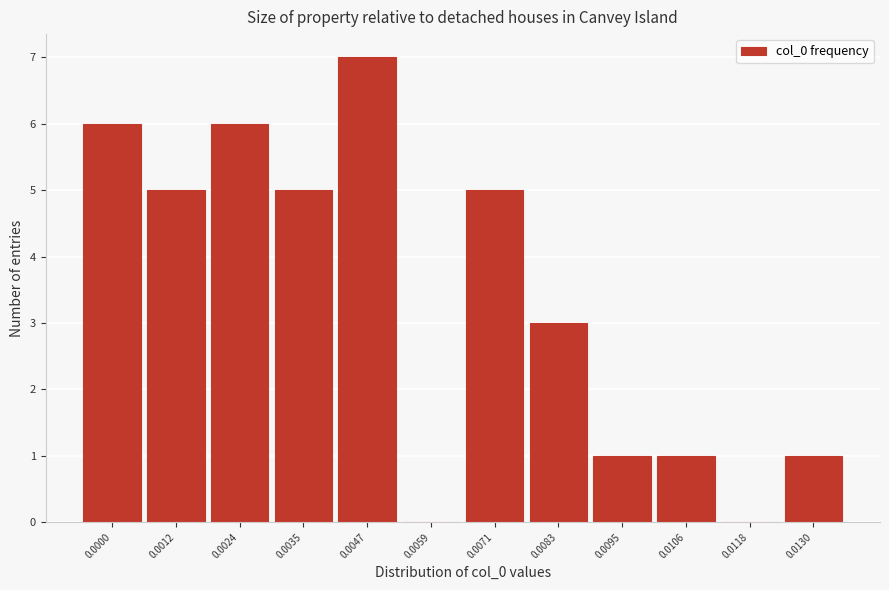

Reading left to right, what are all the values shown in this chart?

0.0000=6	0.0012=5	0.0024=6	0.0035=5	0.0047=7	0.0059=0	0.0071=5	0.0083=3	0.0095=1	0.0106=1	0.0118=0	0.0130=1